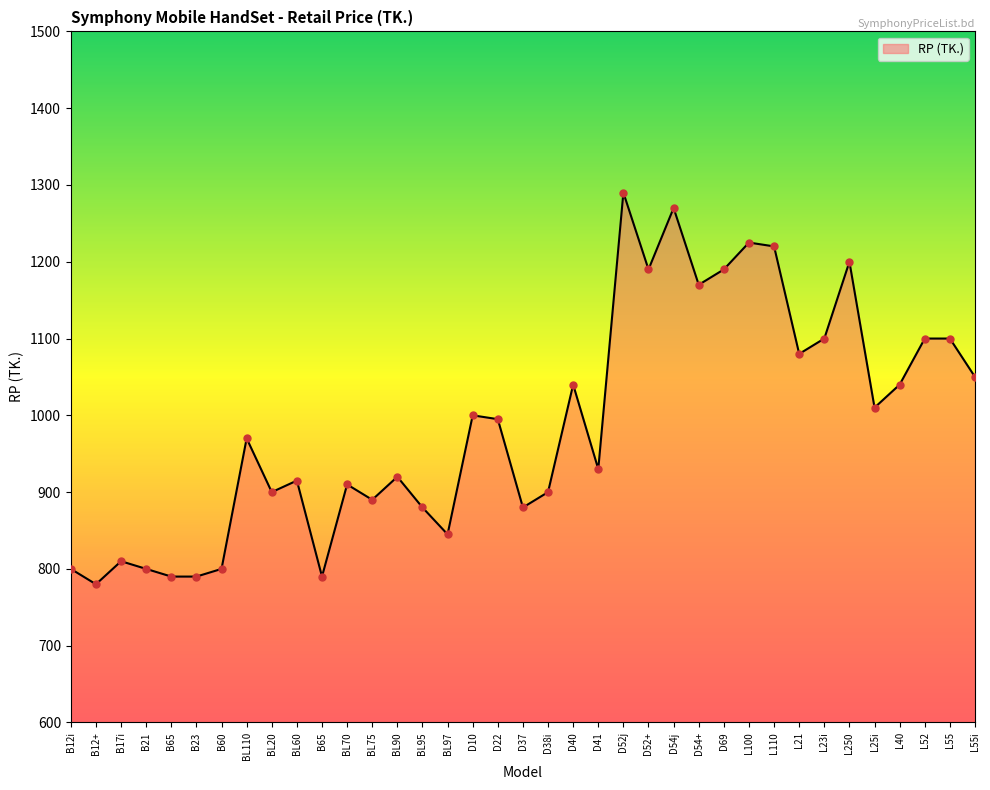

What is the change in value from L21 to L55i?

-30